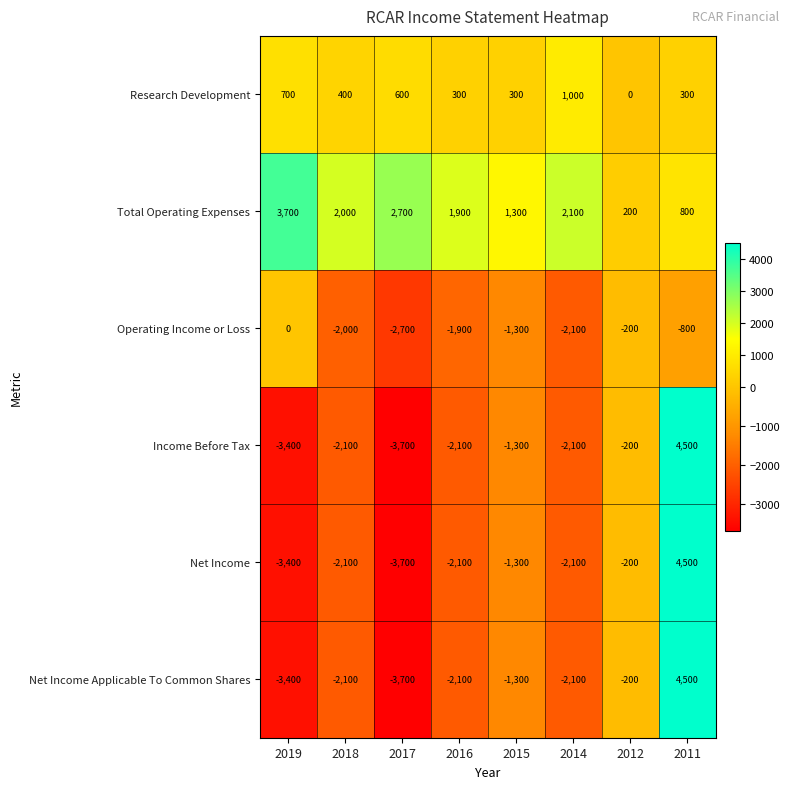

Which series has the largest total across all categories?

Total Operating Expenses